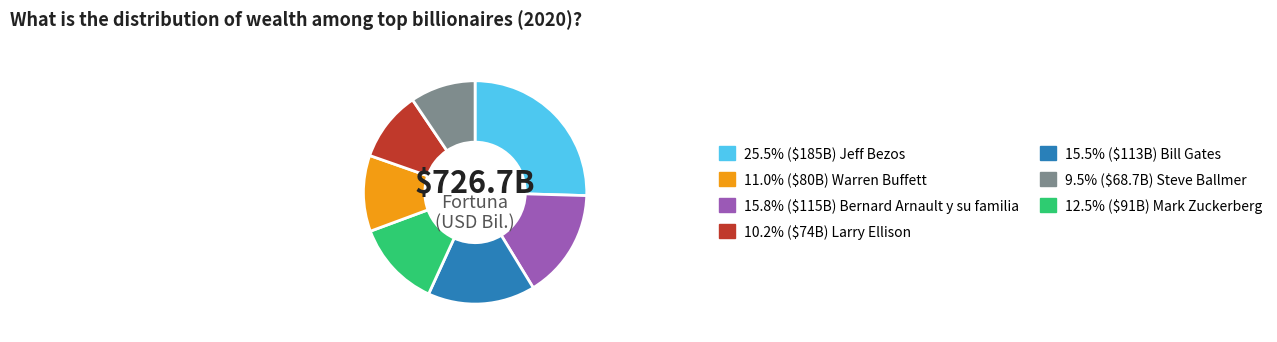

Count the number of slices in the pie.

7